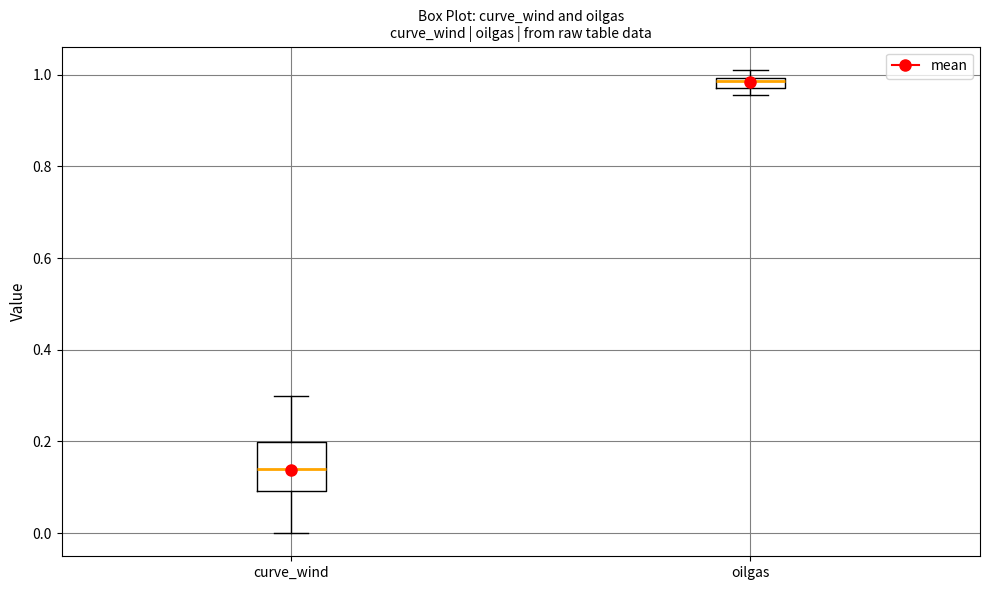

Where is the lower edge of the box for curve_wind on the y-axis? The values are not printed on the chart, so give them approximately, as read against the axis.

0.10